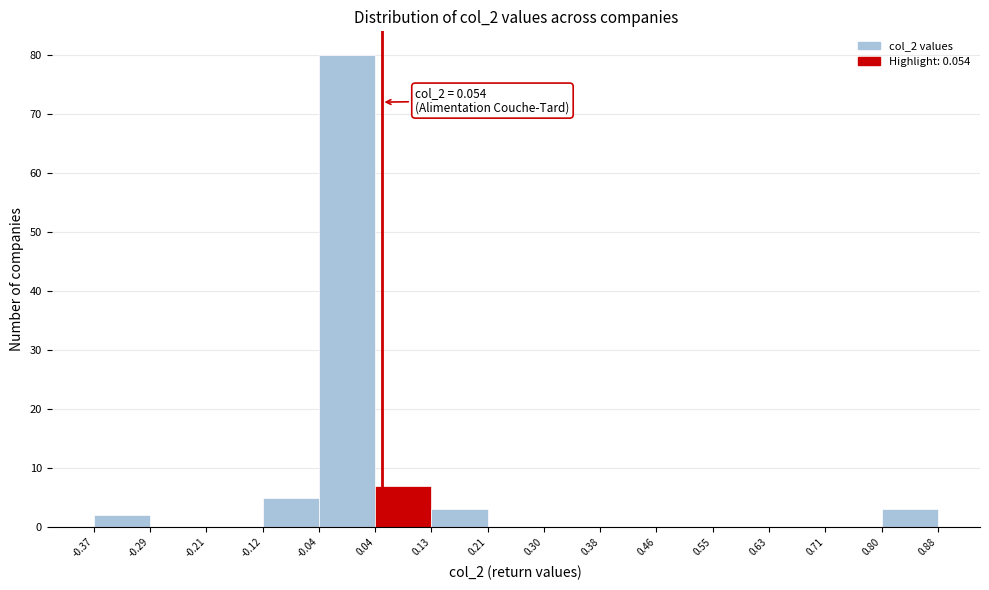

Over which range of the x-axis is the bar tallest?

-0.04 to 0.04